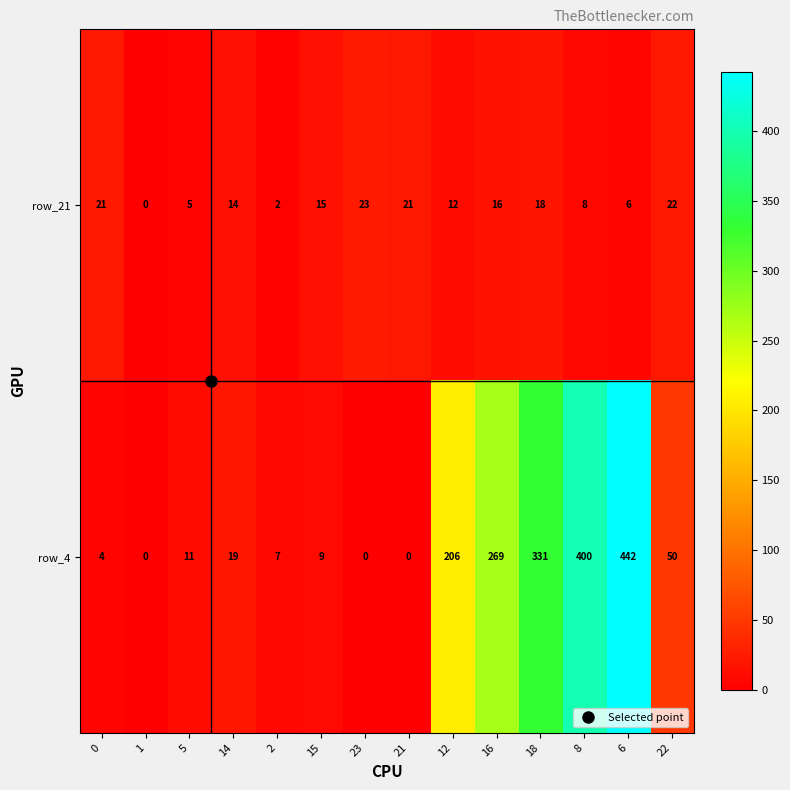

What is the maximum value shown in the chart?

442